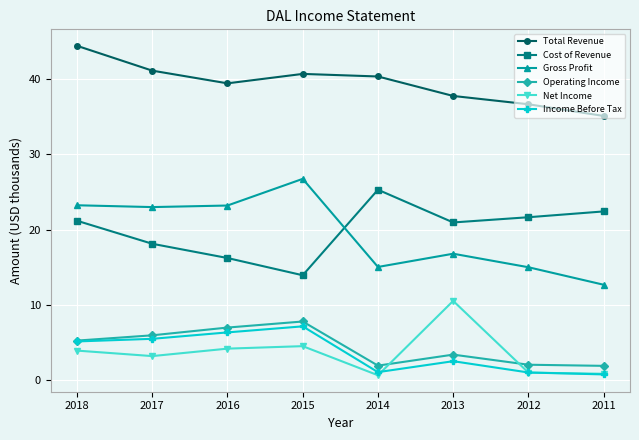

What is the value of the Cost of Revenue point at the 3rd from the left?

16.2